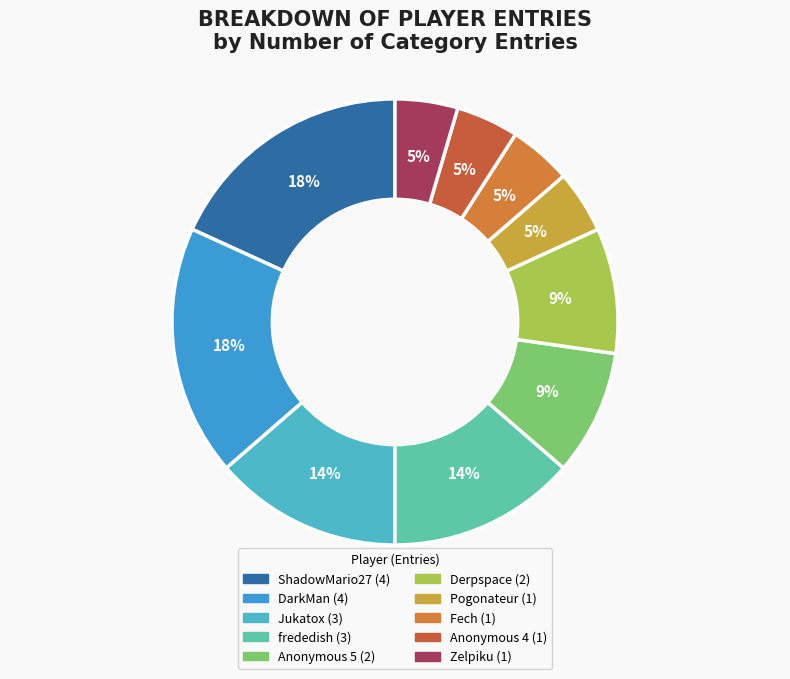

Is it true that DarkMan is 32% of the pie?

False